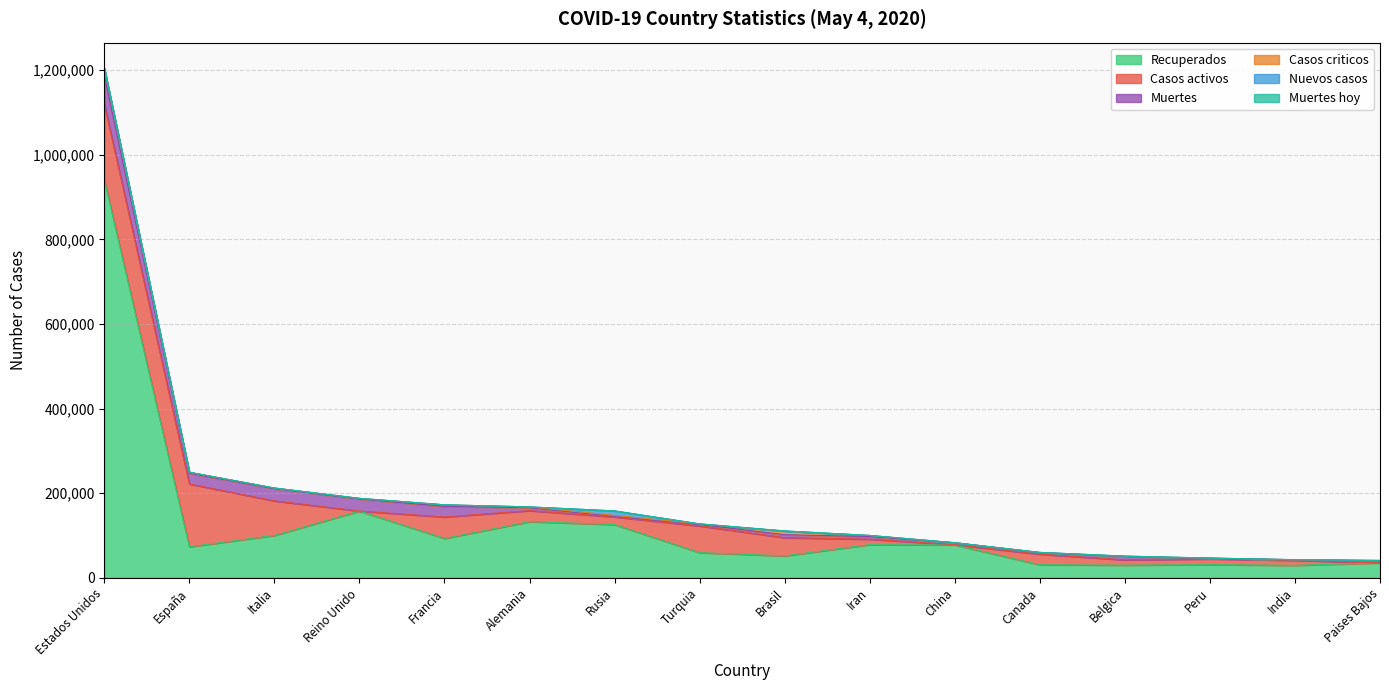

Where is the first local minimum for Nuevos casos?

Turquia